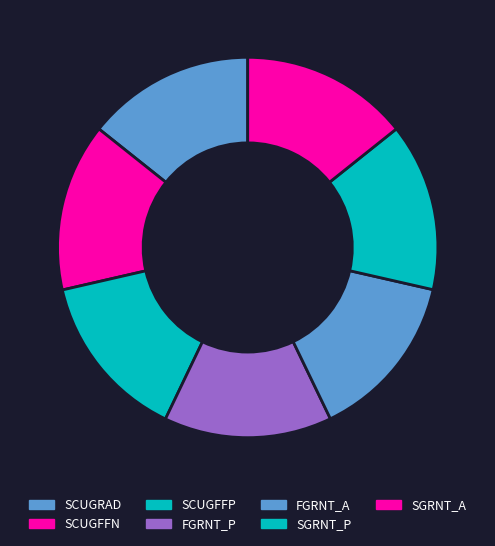

Is it true that SCUGFFP is 7% of the pie?

False